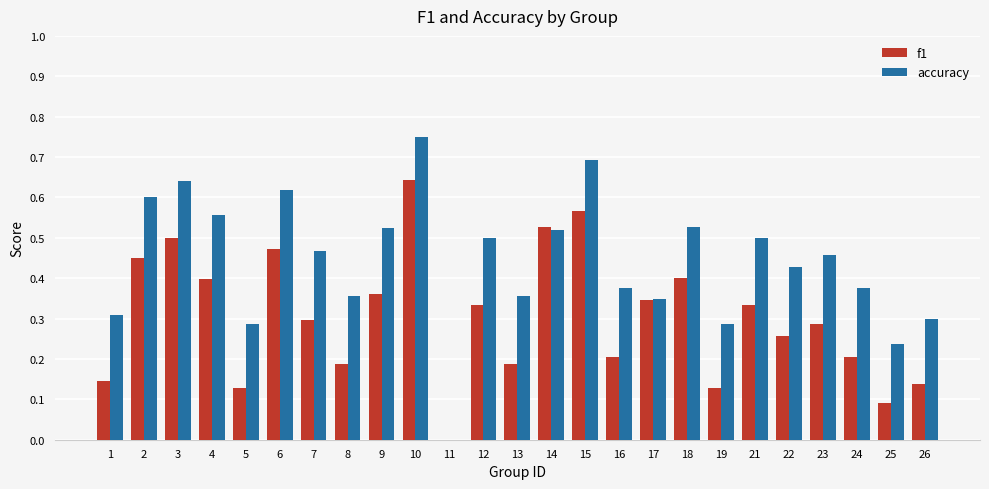

At which label does accuracy reach its peak?

10